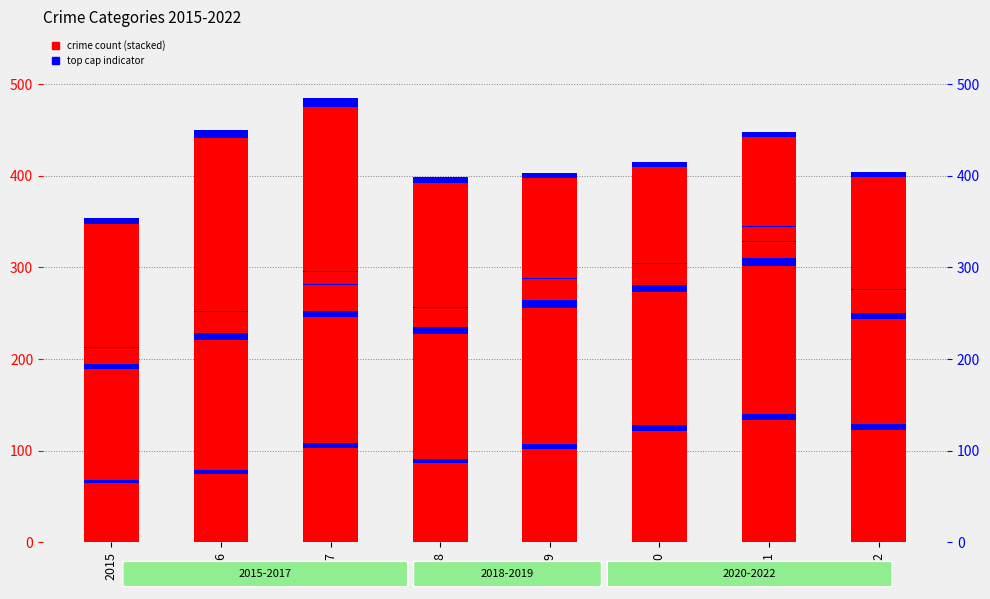

True or false: Homicide has a value of 16 at 2021.

True